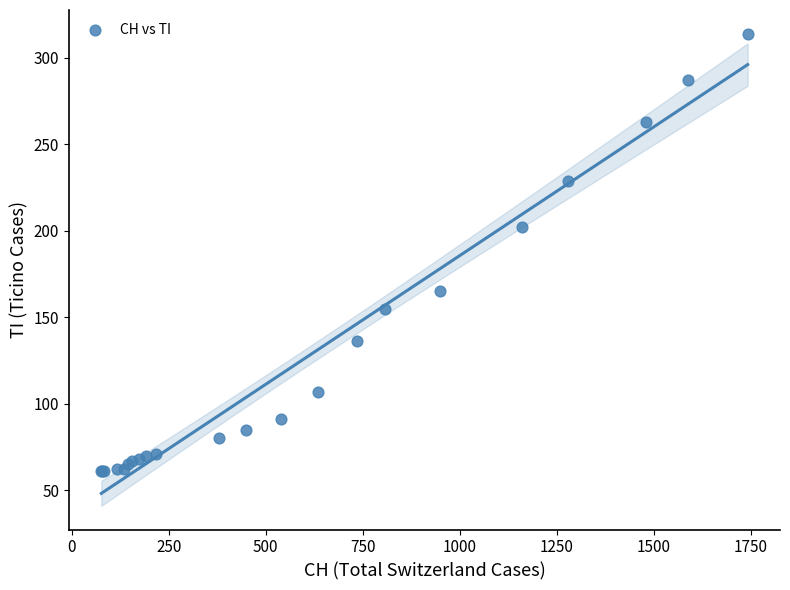

What Y value in the scatter plot is closest to 187?

202